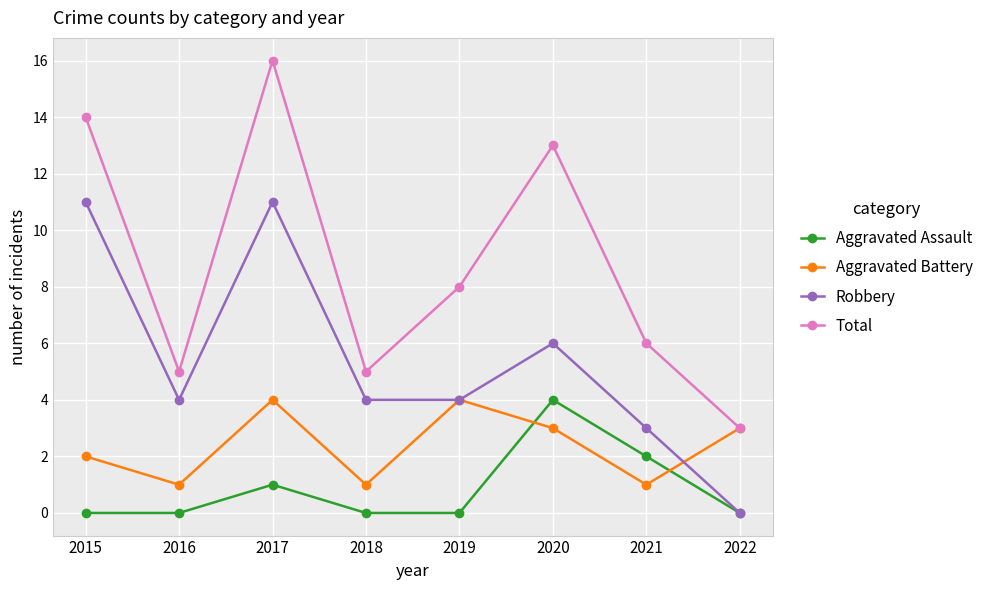

What is the total value across all series at 2015?

27